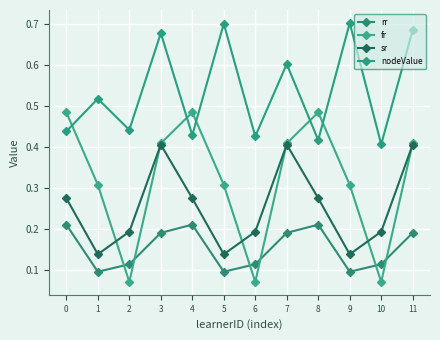

What is the sum of all nodeValue values?

6.4